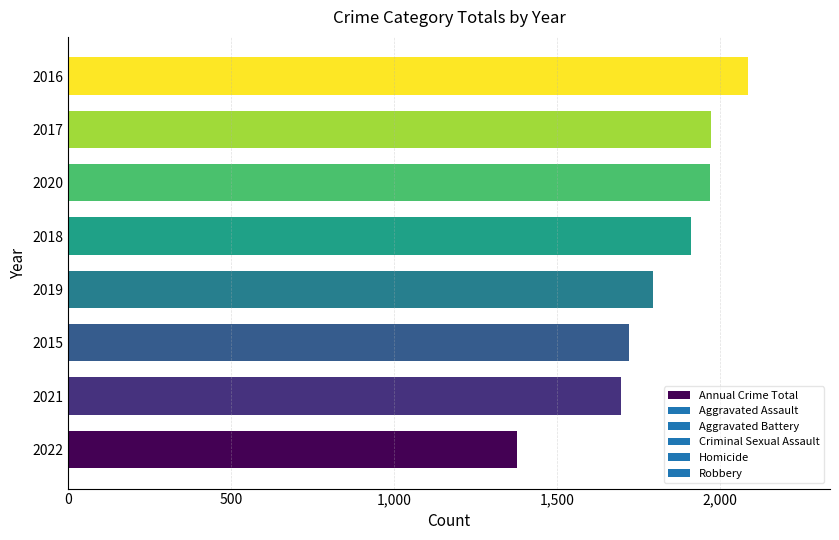

The chart shows a value of 872 at 2017. True or false?

False